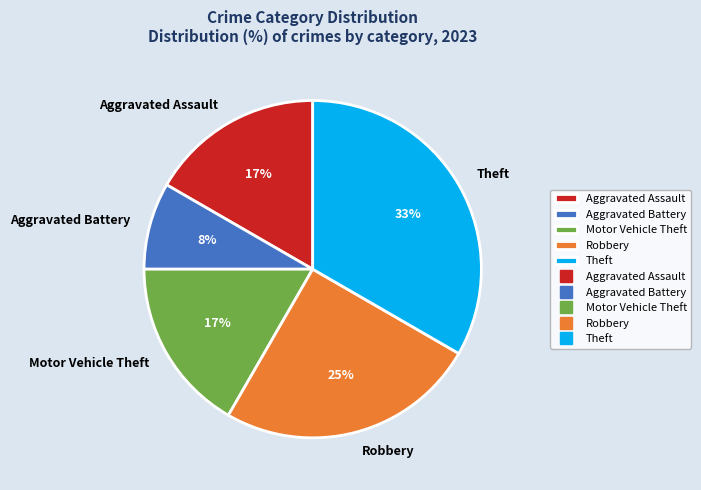

To the nearest percent, what is the average slice percentage?

20%